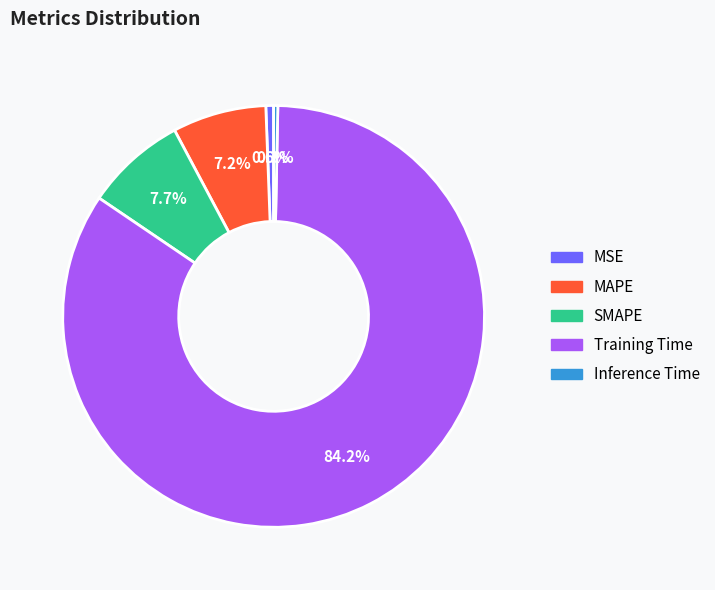

Does any single category account for the majority?

Yes